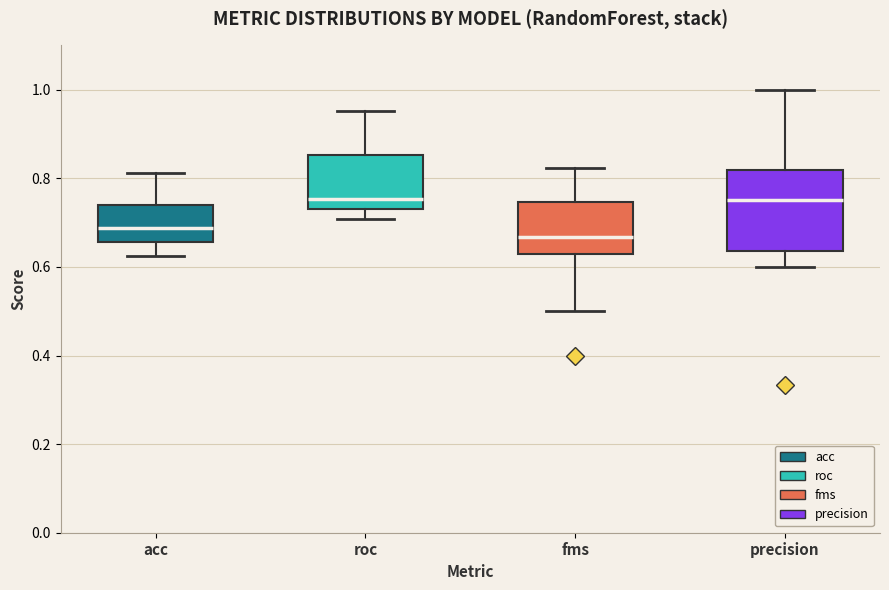

Which box is the tallest, from its lower edge to its upper edge?

precision